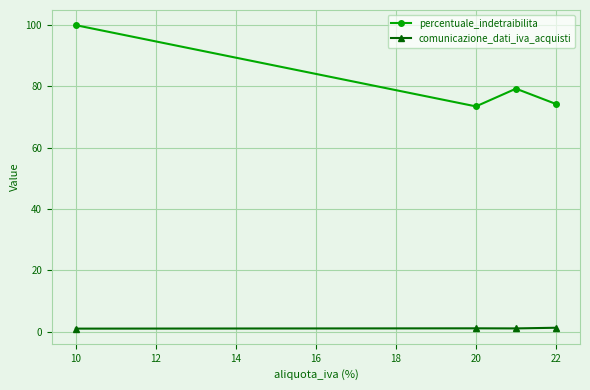

Which series has the largest total across all categories?

percentuale_indetraibilita